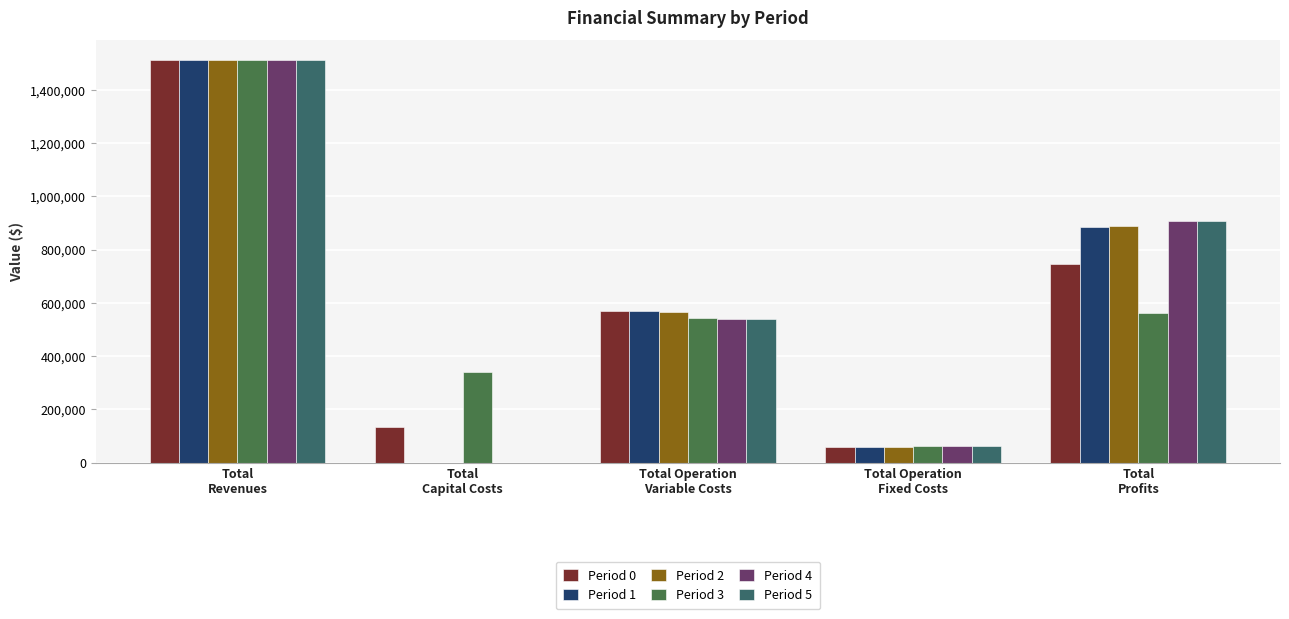

At which category is the sum across all series the highest?

Total
Revenues